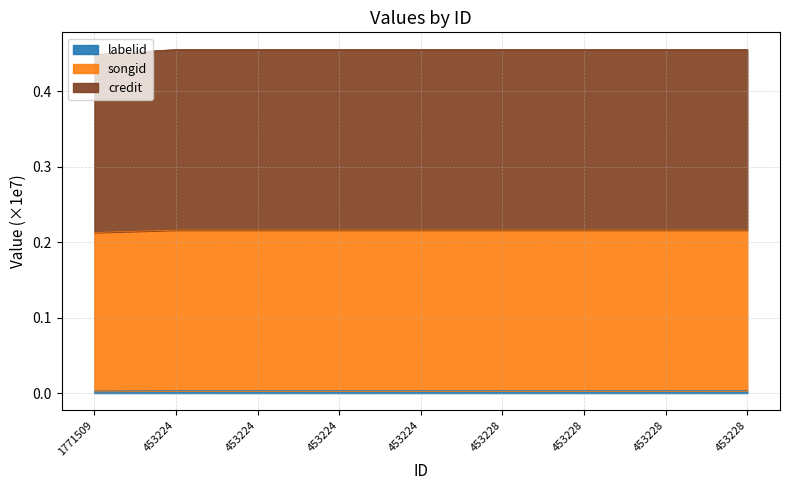

What is the highest value of the credit series?

0.2